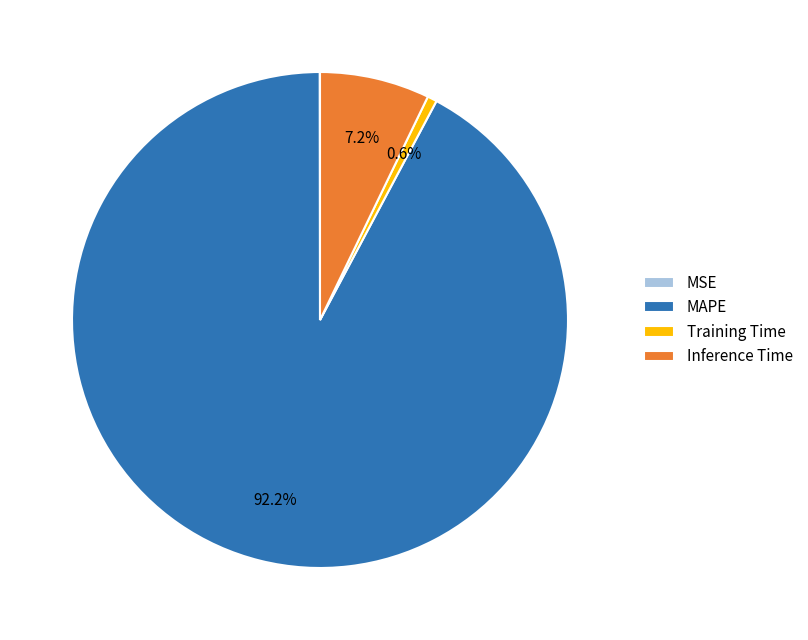

Is MAPE the majority of the pie?

Yes